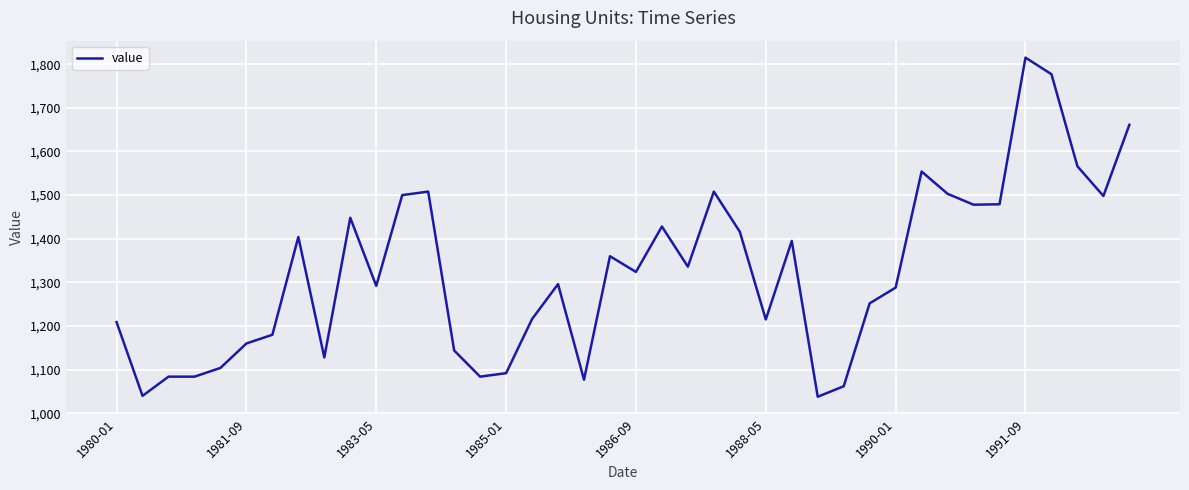

What is the greatest value displayed?

1815